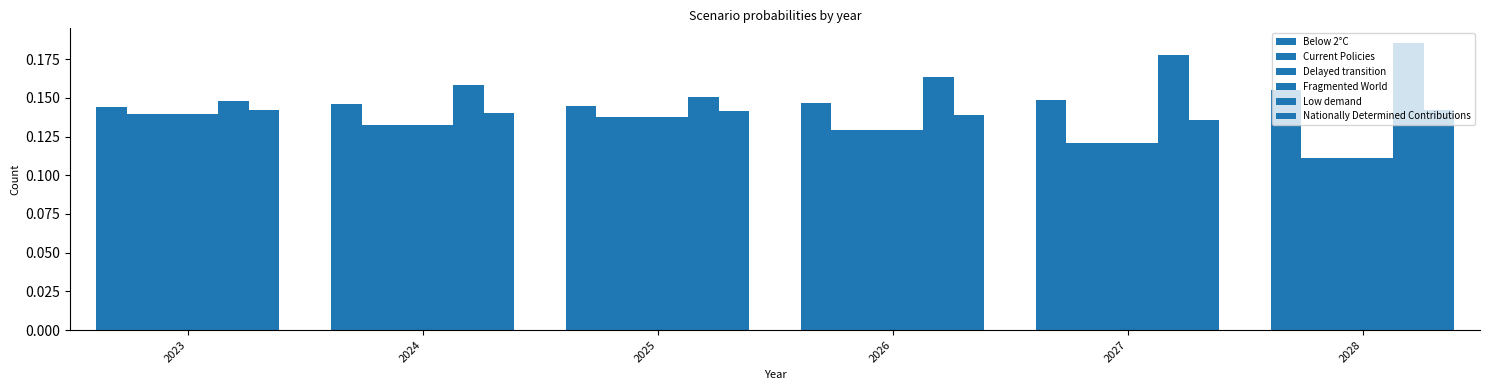

Count the number of categories in the chart.

6